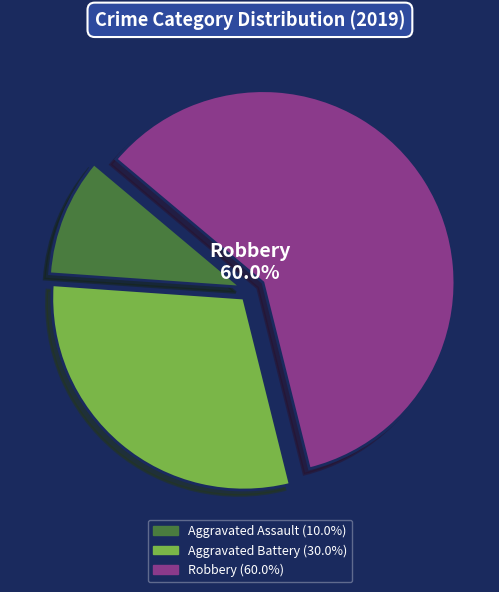

Does any single category account for the majority?

Yes